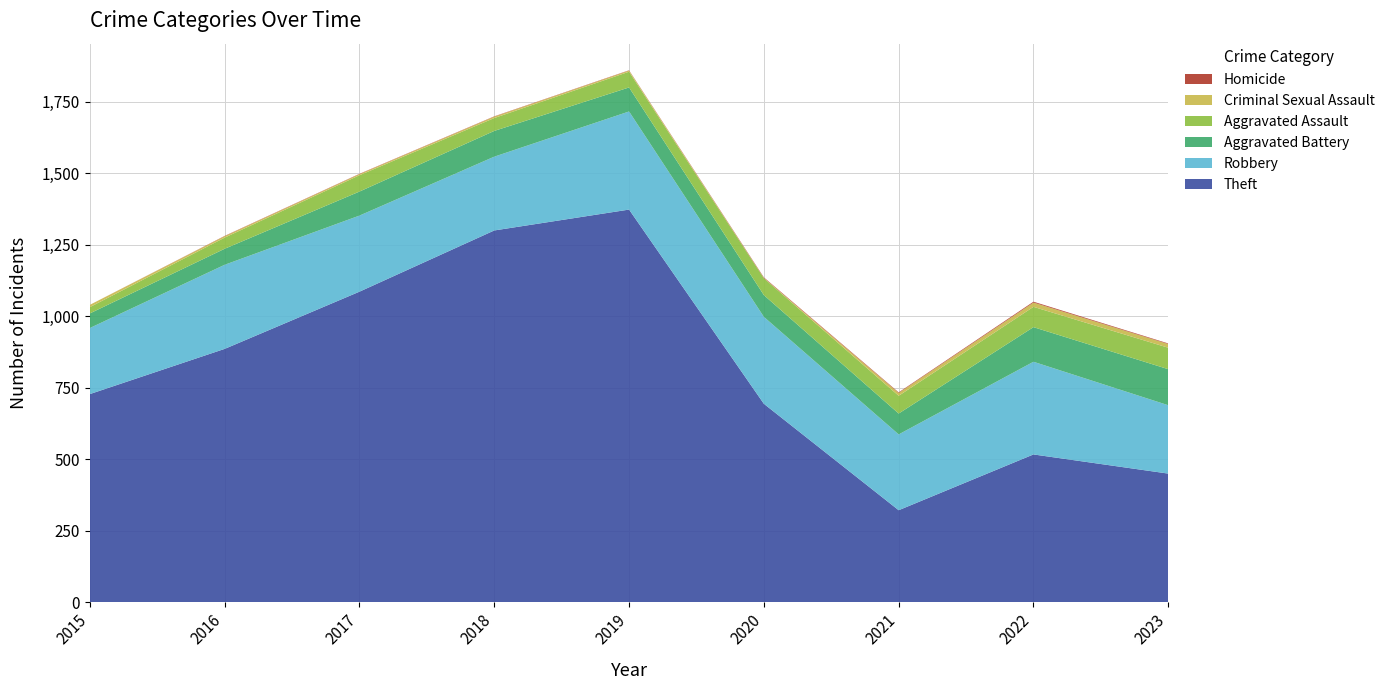

Reading right to left, extract all data points from this chart.

Theft: 450	517	322	694	1373	1300	1086	886	728
Robbery: 239	324	265	304	343	258	266	294	231
Aggravated Battery: 126	121	73	76	84	90	84	56	51
Aggravated Assault: 75	71	62	59	55	45	57	39	22
Criminal Sexual Assault: 13	15	10	1	4	5	4	5	8
Homicide: 2	3	2	2	1	1	1	1	0